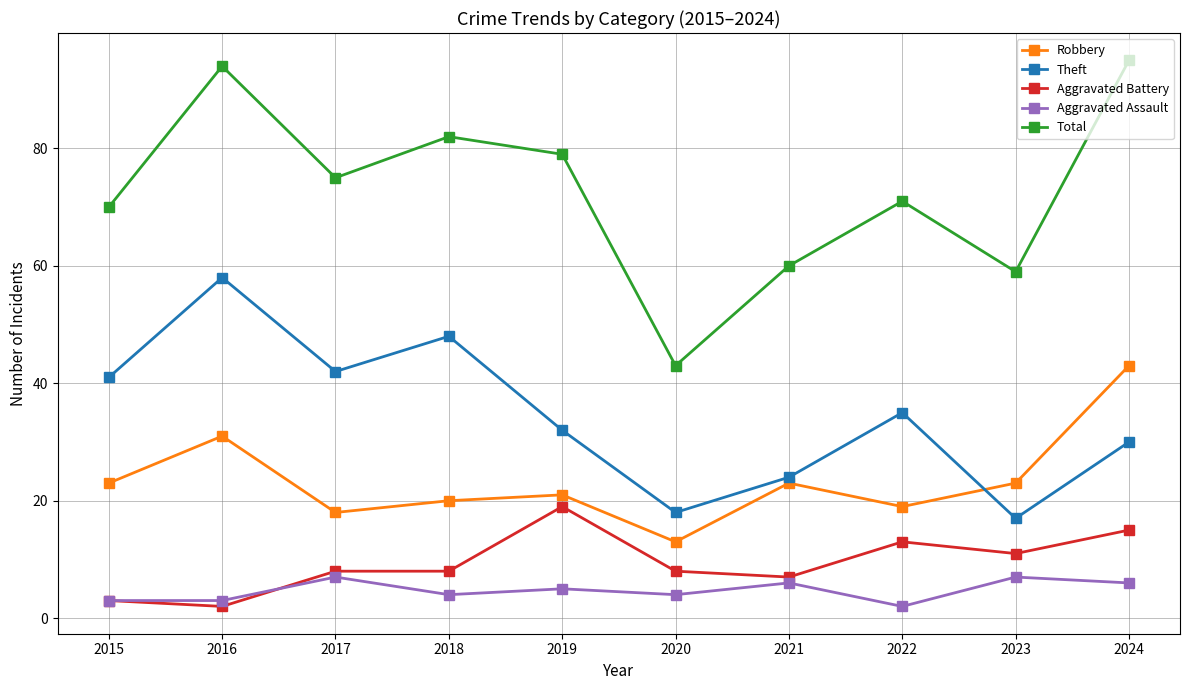

Which series has the largest range (max minus min)?

Total